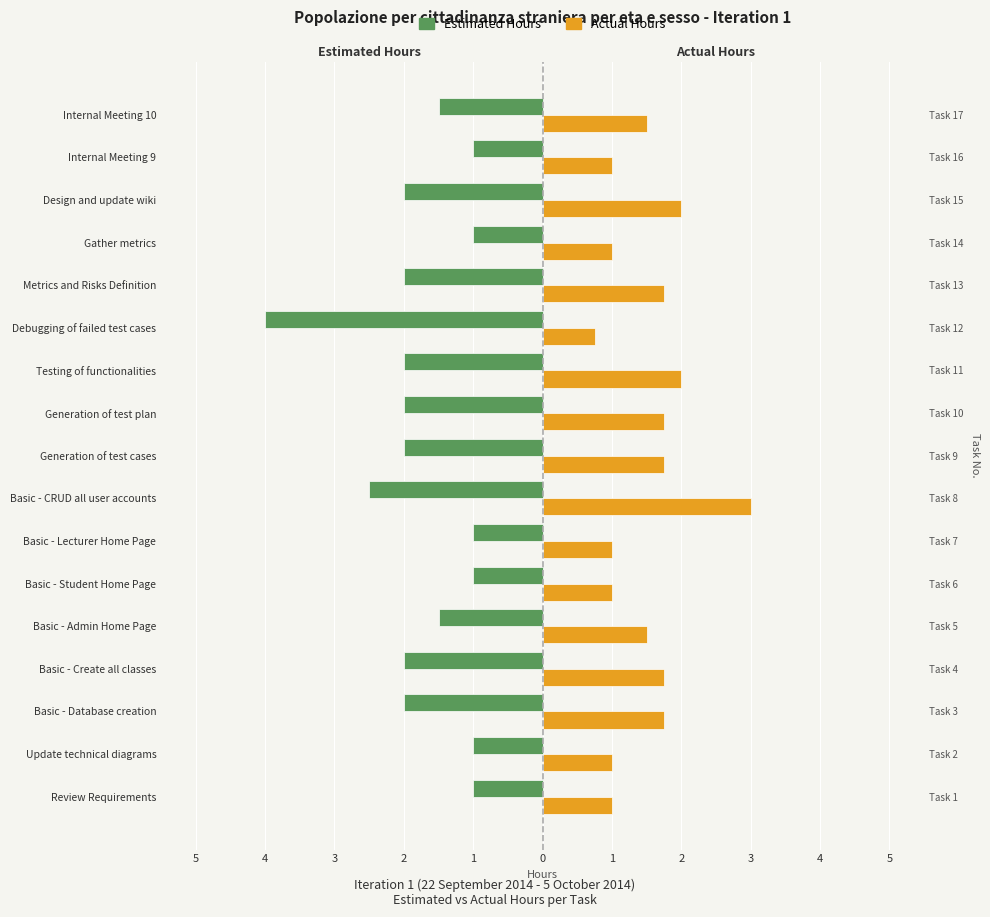

What is the label of the 7th bar from the right?

Testing of functionalities